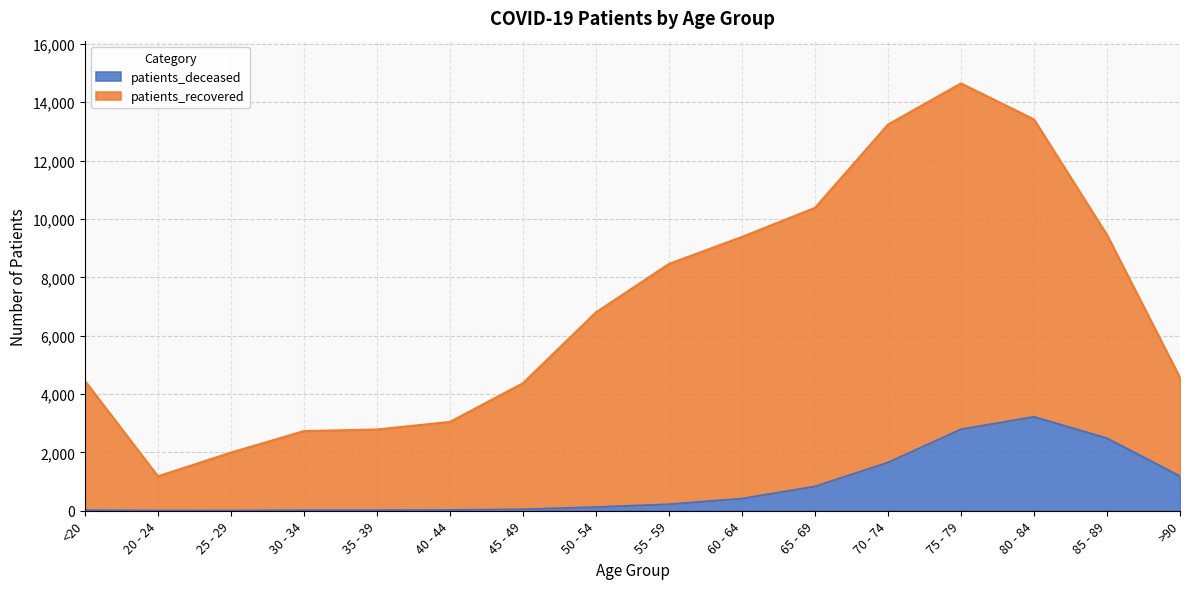

Which category has the lowest value across all series?

25 - 29